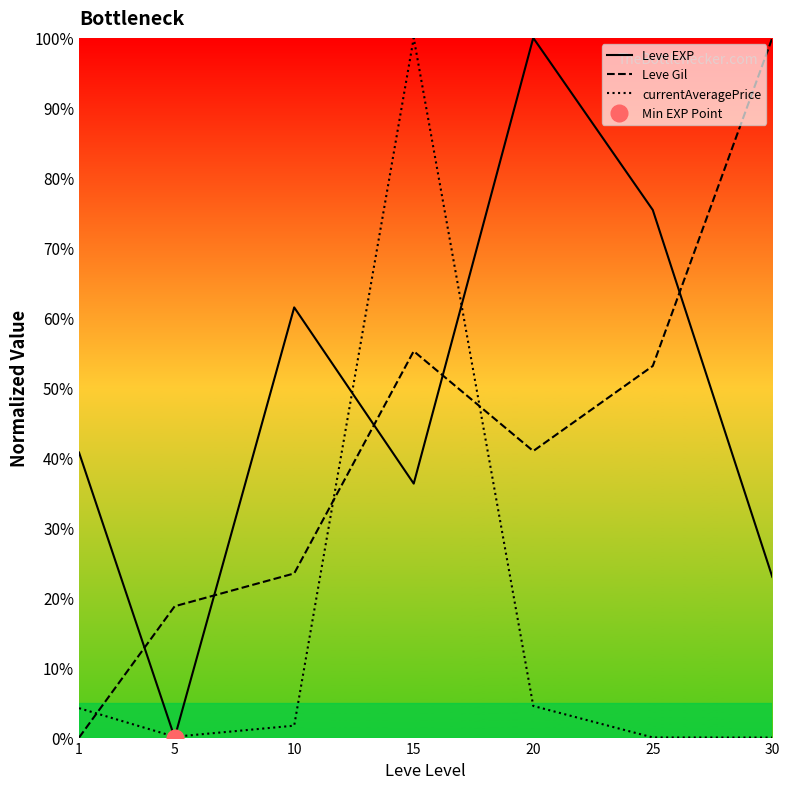

Read the Leve EXP value at 10.

61.5